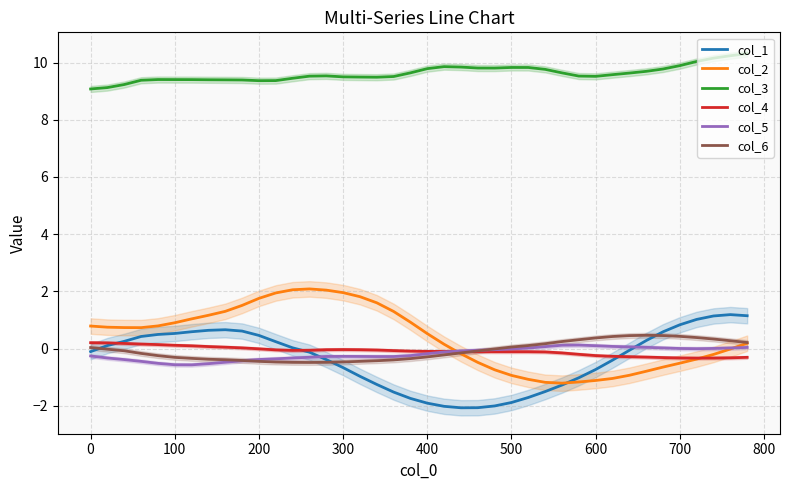

What is the approximate value of col_6 at 500?

0.1